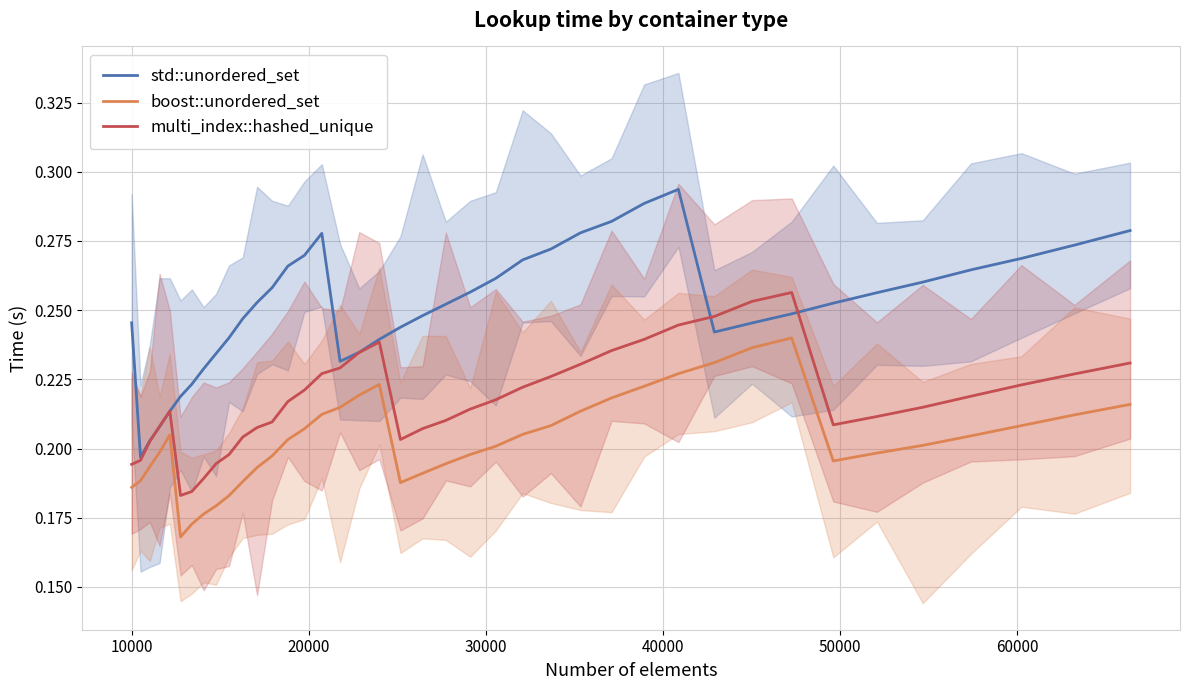

What is the spread (max minus min) of values at 70000?

0.1